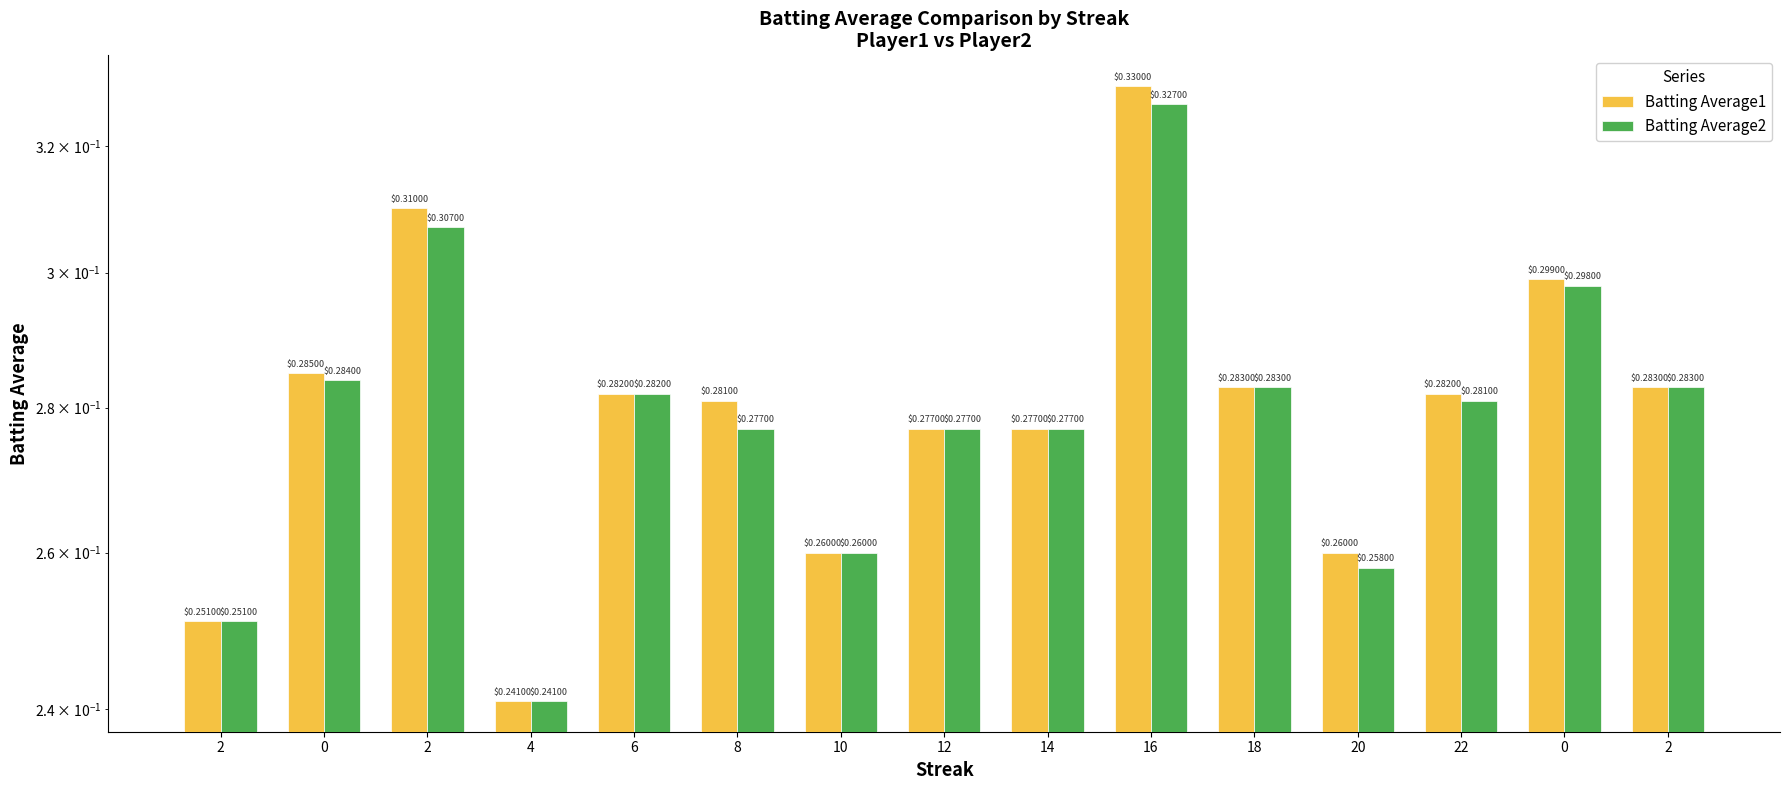

What is the lowest value of the Batting Average1 series?

0.2